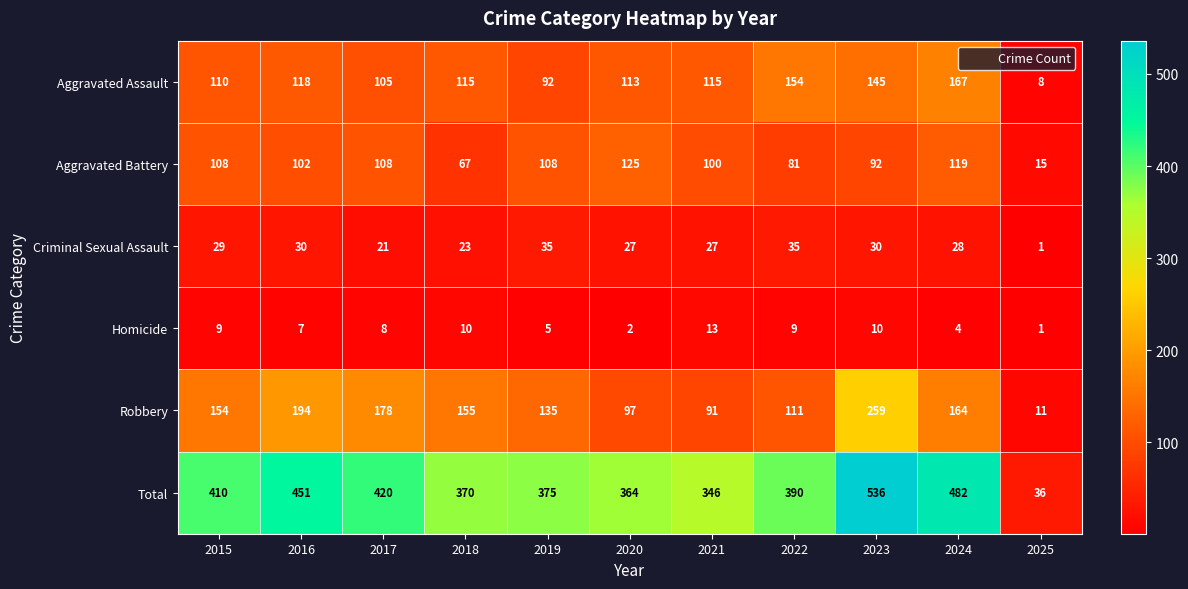

What is the spread (max minus min) of values at 2021?

333